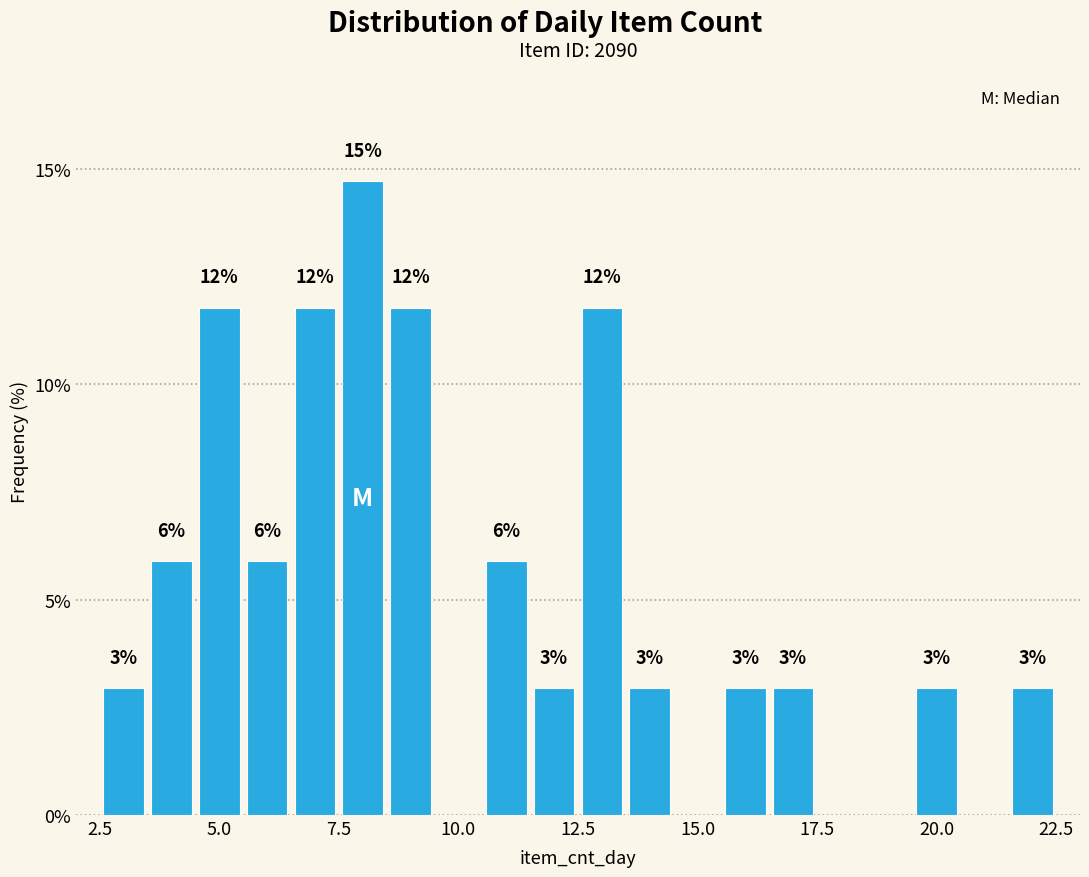

Read against the x-axis, roughly where is the centre of the tallest bar?

8.0